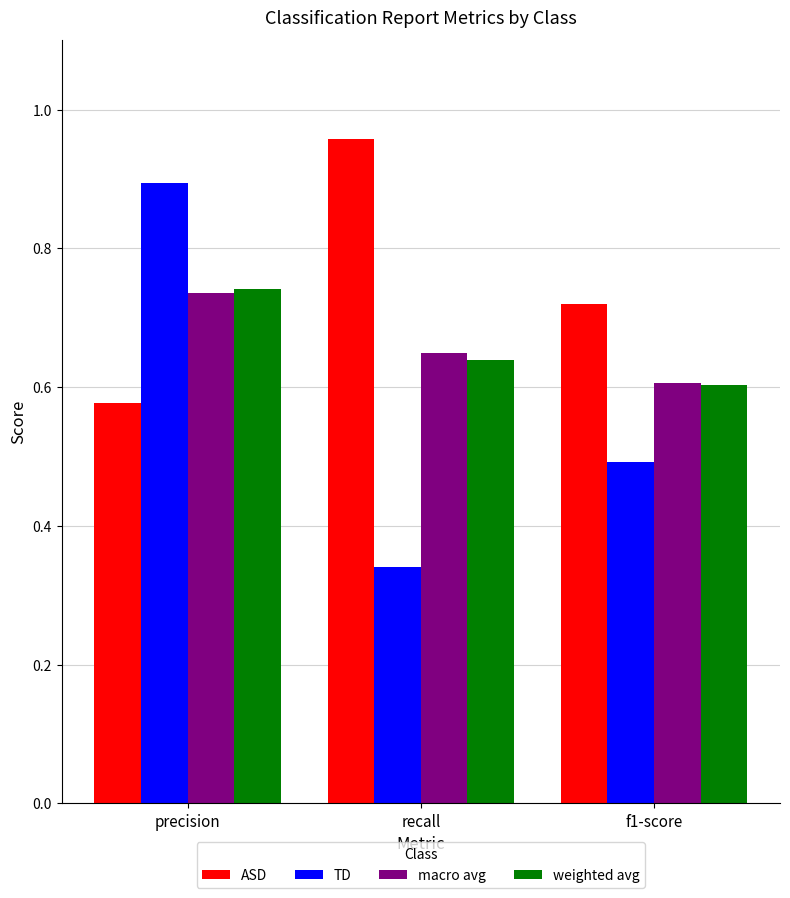

Is it true that weighted avg equals 0.9 at recall?

False